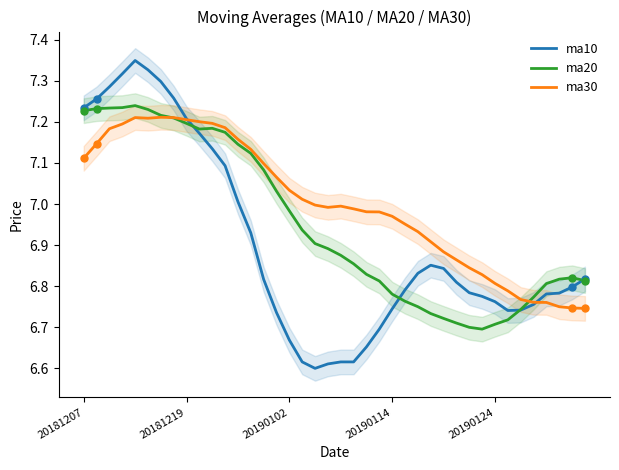

Is the value of ma20 at 22 greater than the value of ma10 at 17?

Yes